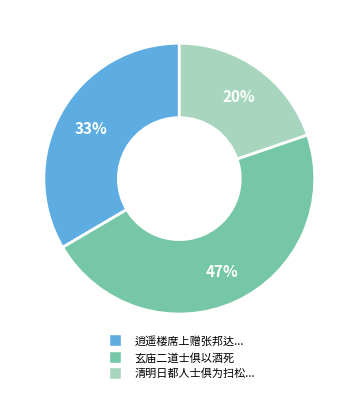

To the nearest percent, what is the average slice percentage?

33%